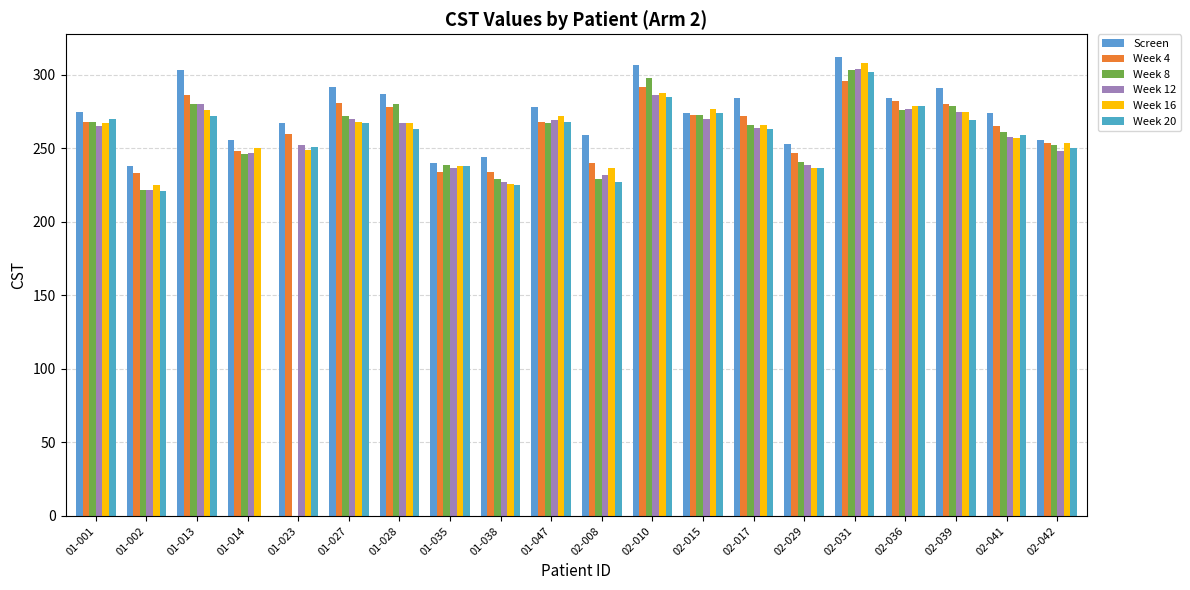

Read the Week 20 value at 01-028.

263.0